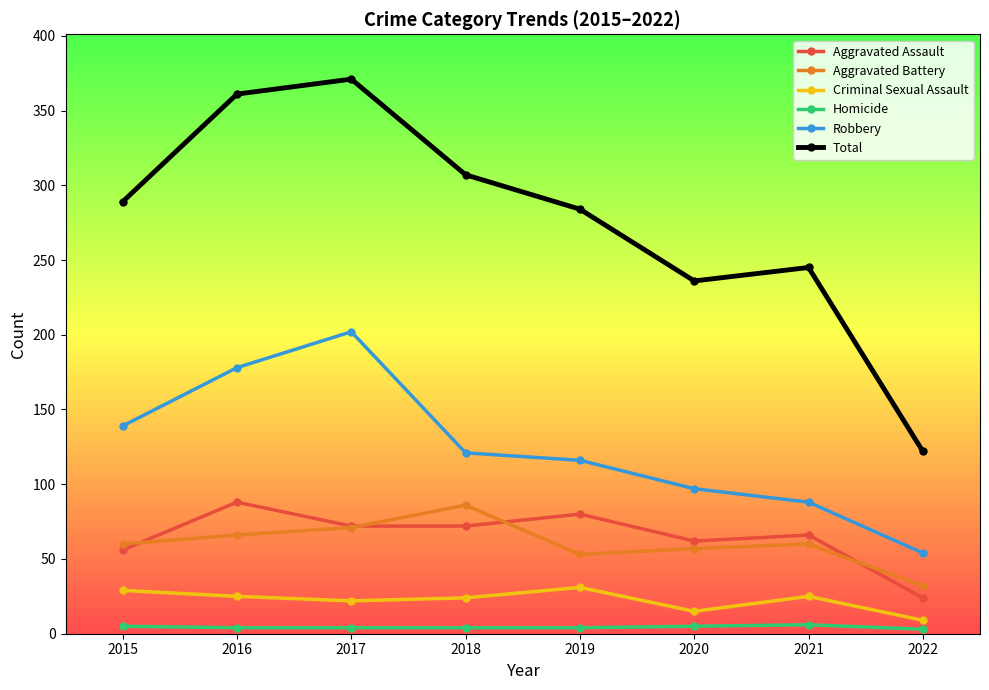

Which category has the lowest value in the Aggravated Battery series?

2022